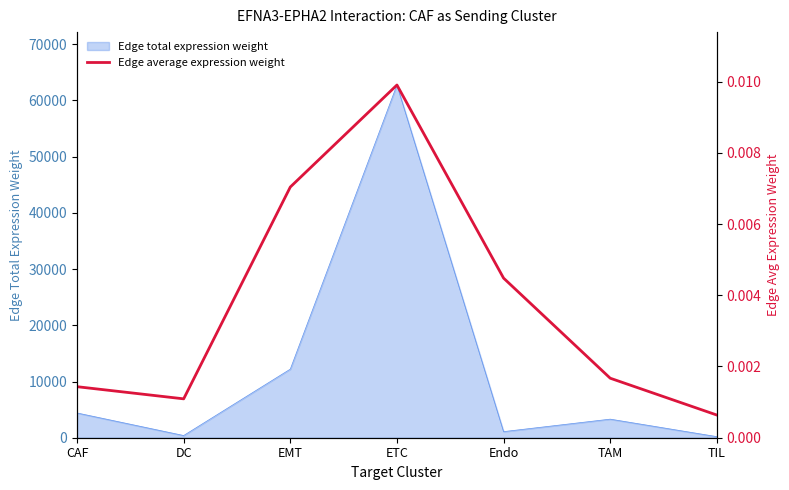

Which category has the highest value across all series?

ETC